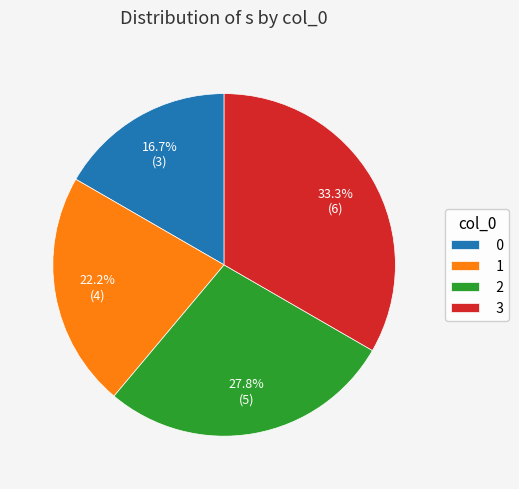

What is the total percentage of 1 and 0?

38.9%